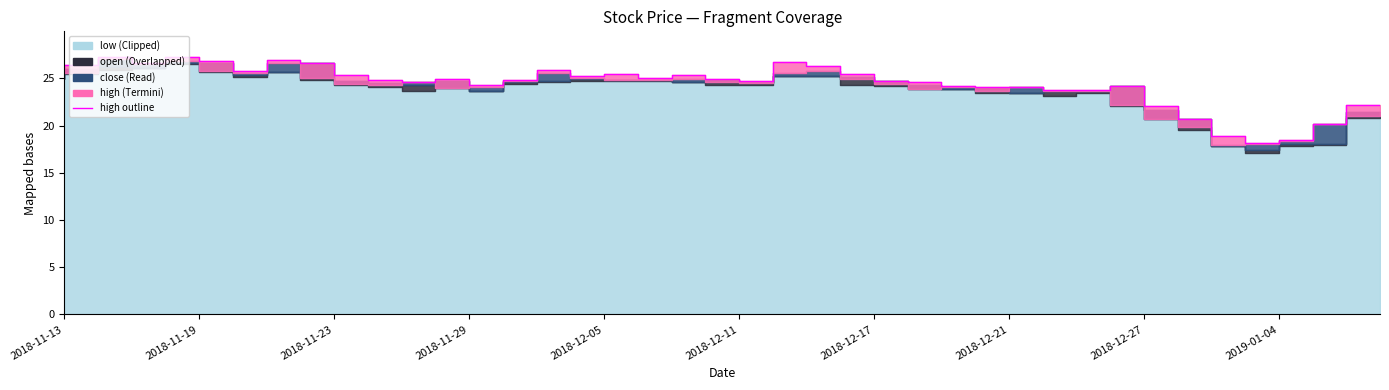

Rank the categories by value from lowest to highest.

36, 37, 35, 38, 34, 33, 39, 30, 31, 28, 29, 32, 27, 13, 26, 11, 21, 25, 10, 14, 12, 20, 18, 16, 2019-01-04, 19, 17, 24, 2018-12-17, 15, 2018-11-13, 23, 2018-11-19, 2018-12-27, 2018-11-29, 22, 2018-12-11, 2018-12-21, 2018-11-23, 2018-12-05